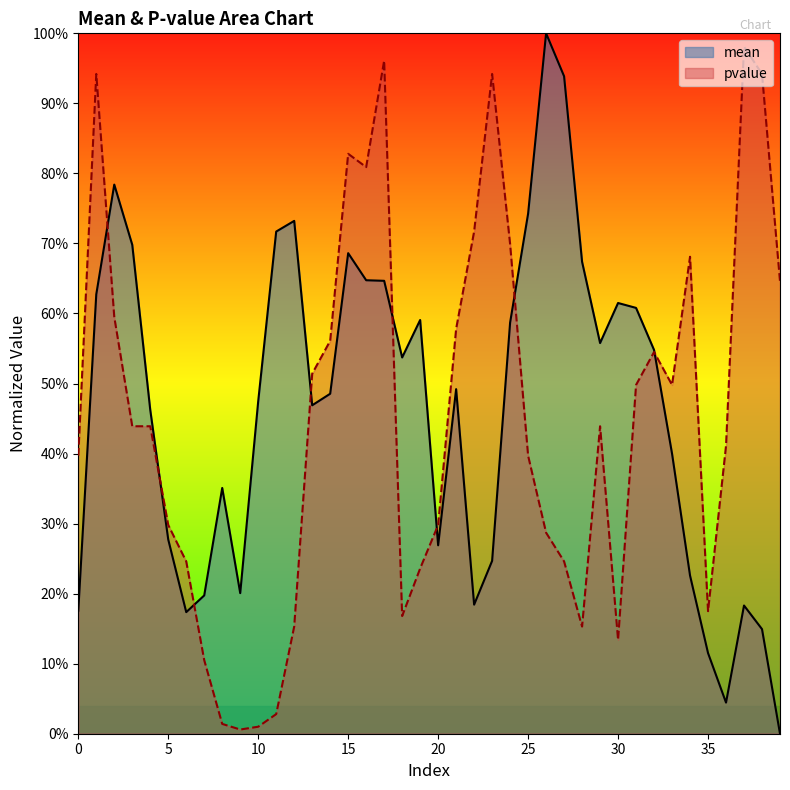

What is the difference between the mean values at 11 and 14?

0.2